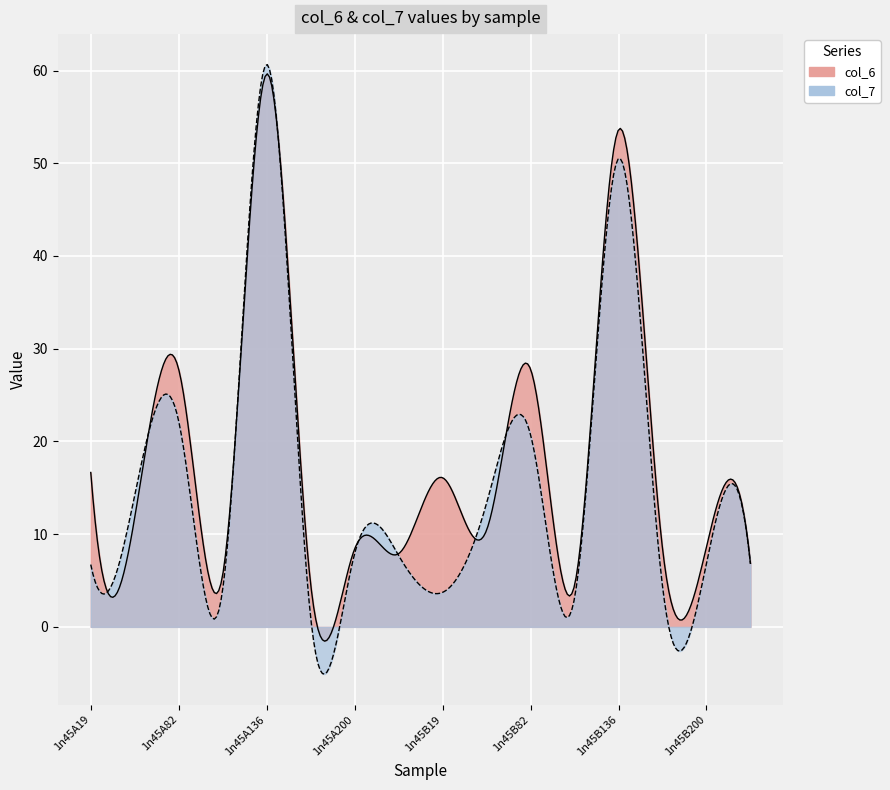

What are all the series names shown in the legend?

col_6, col_7